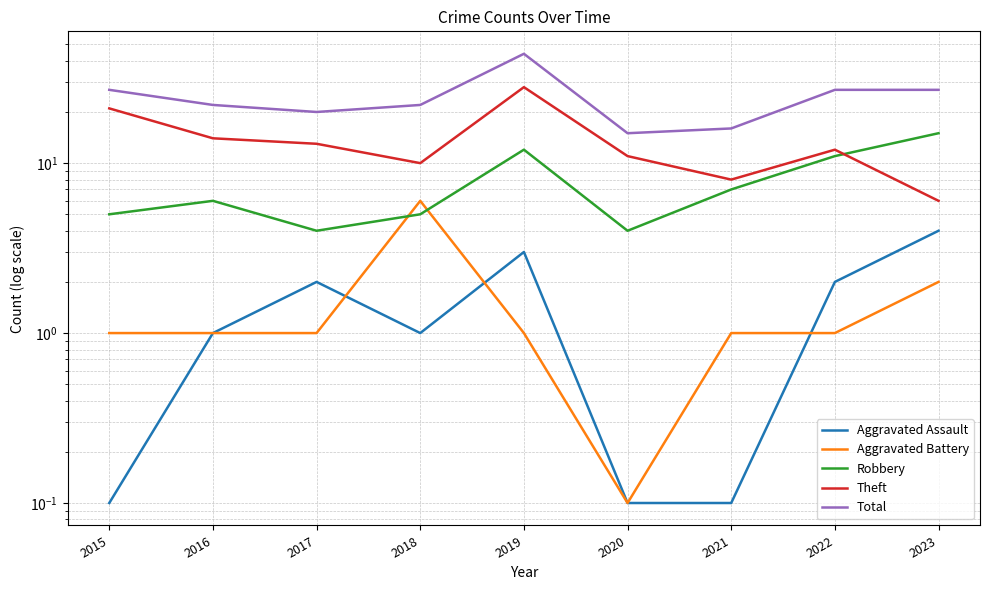

At which category does Total reach its first local valley?

2017